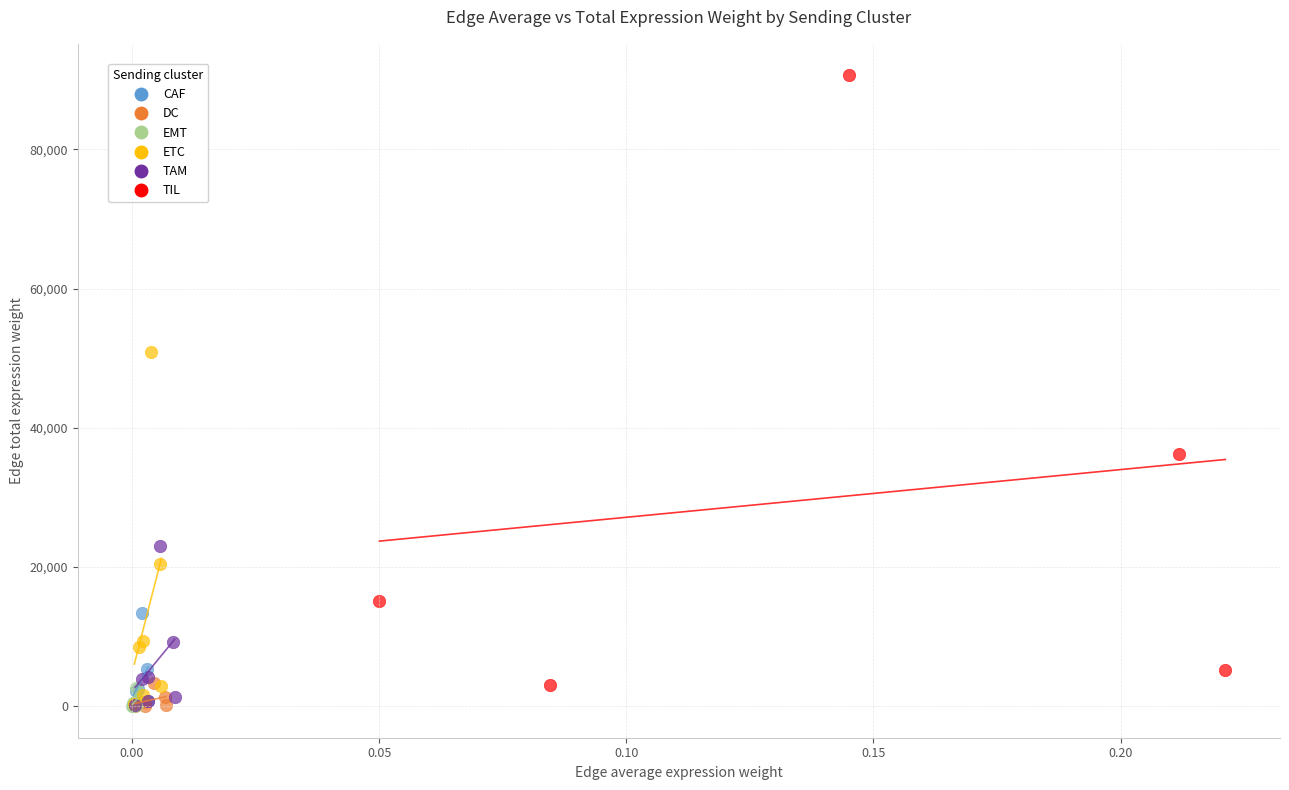

Which series contains the highest Y value?

TIL